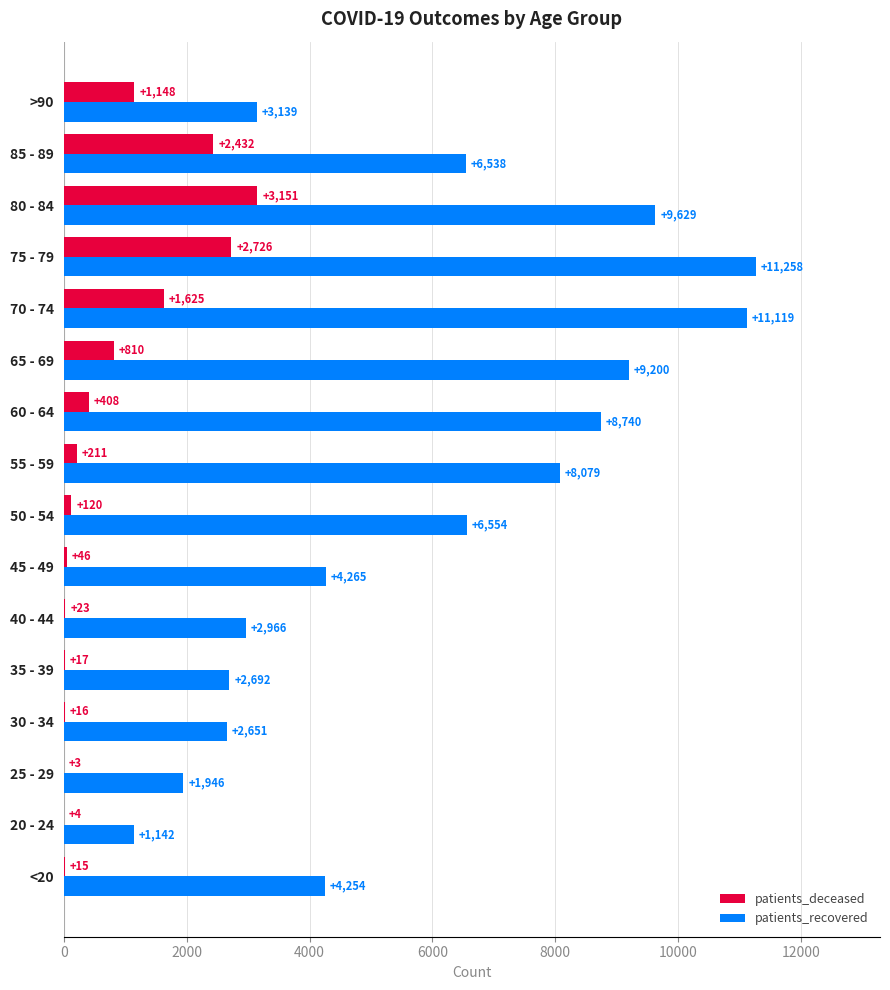

Which category has the highest value across all series?

75 - 79